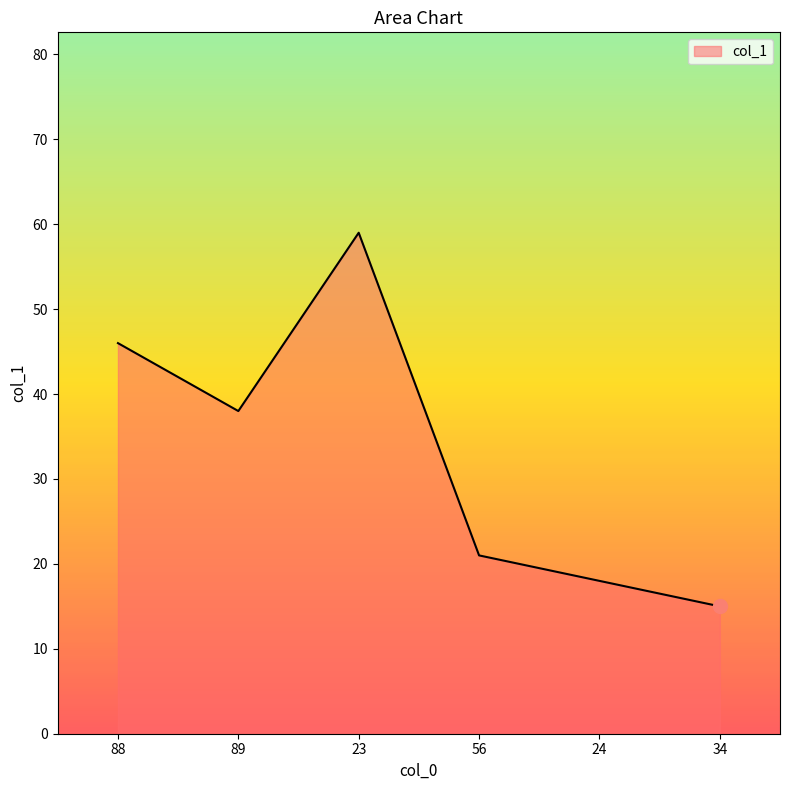

How many lines are shown in the chart?

1